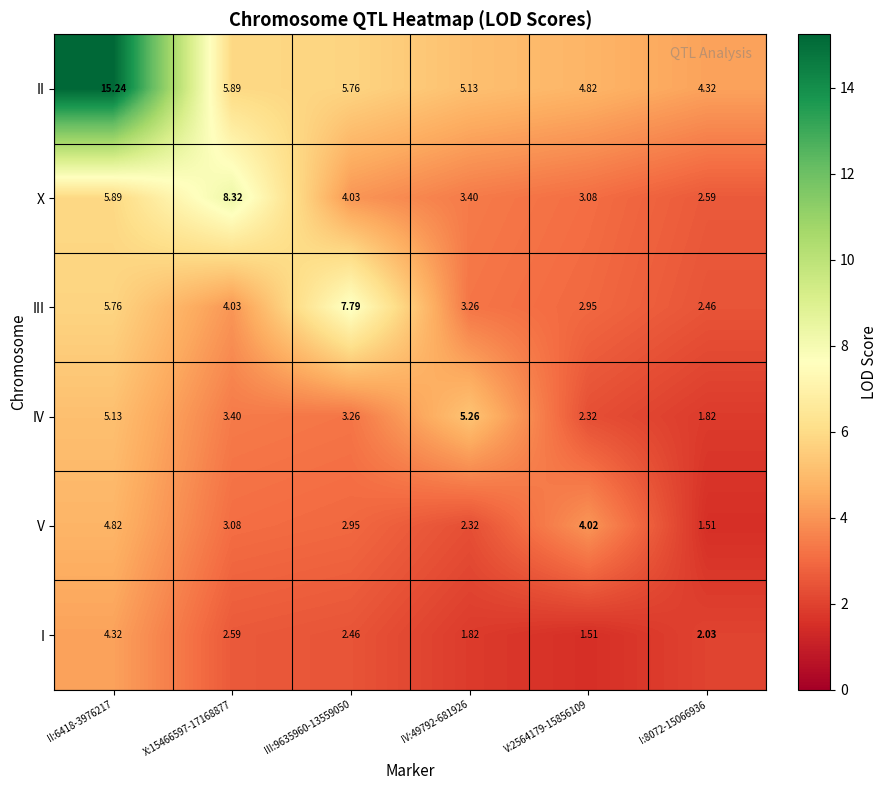

What is the spread (max minus min) of values at II:6418-3976217?

10.9